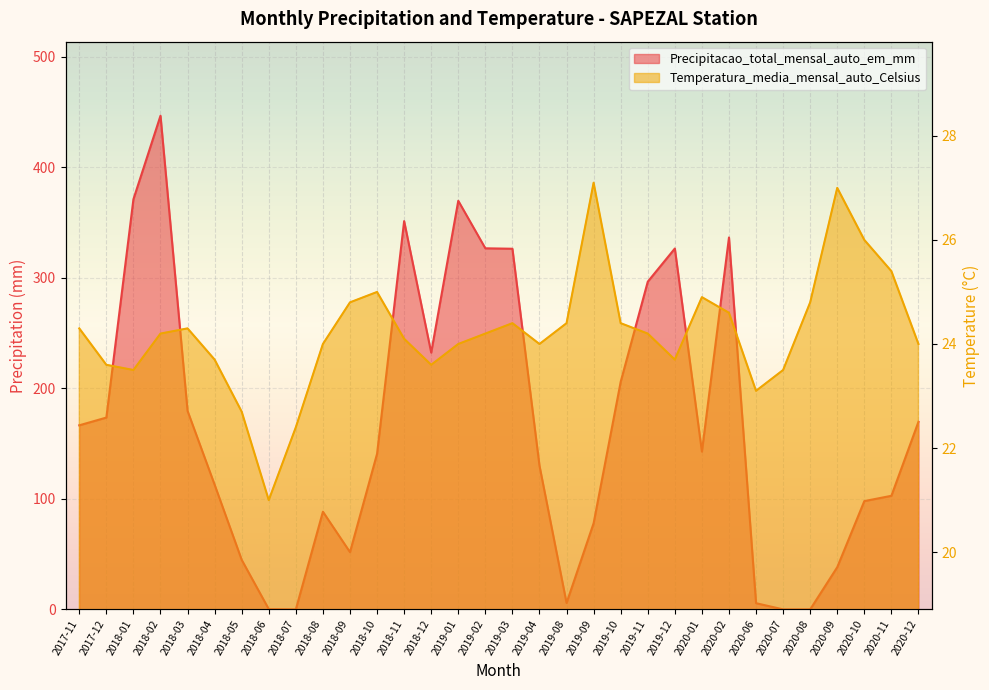

What is the label of the 10th point from the left?

2018-08